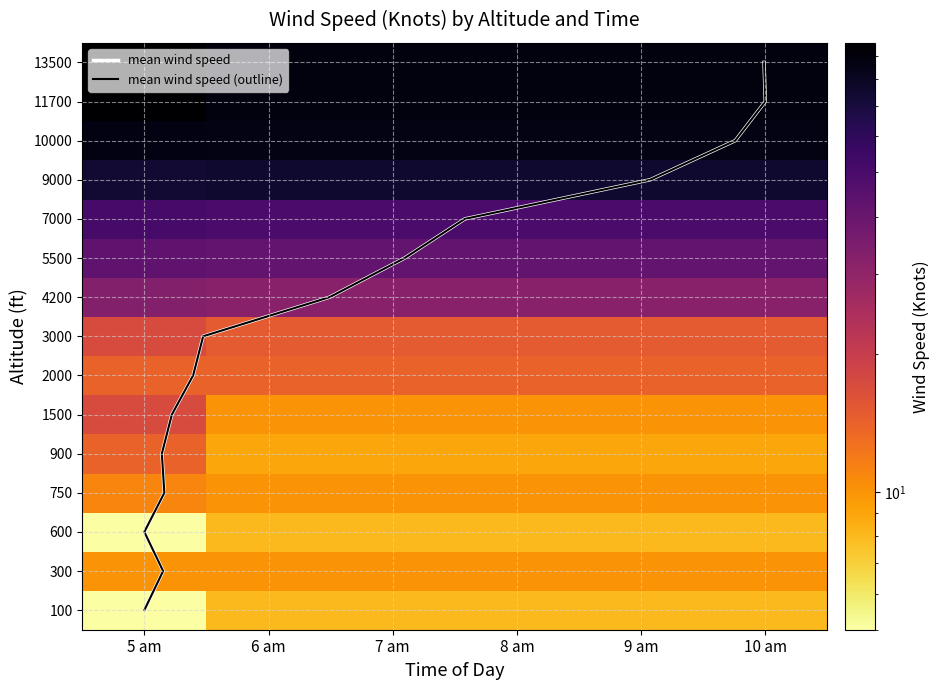

What is the highest value of the 11700 series?

51